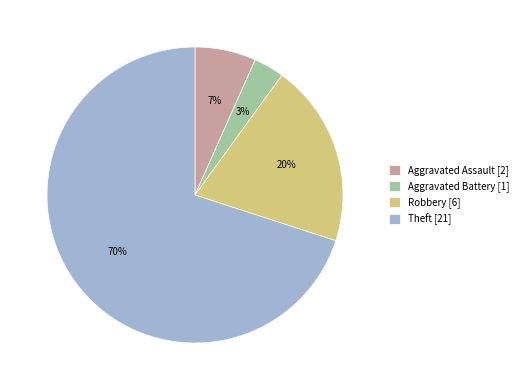

Count the number of slices in the pie.

4